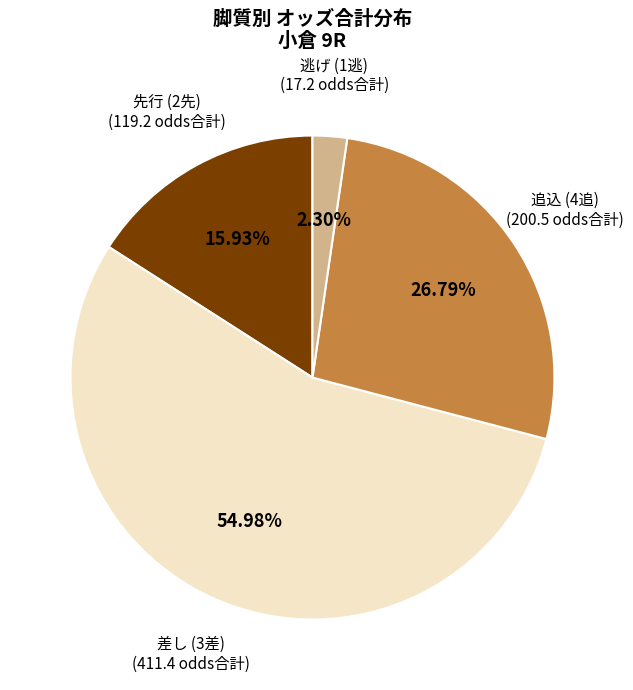

Is there any slice that represents more than half of the pie?

Yes